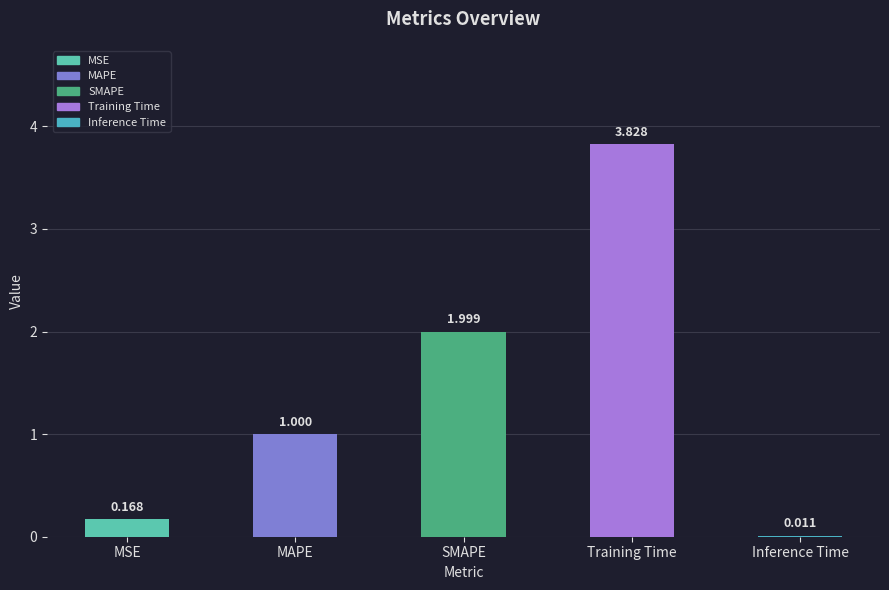

Which label corresponds to the largest value in the chart?

Training Time